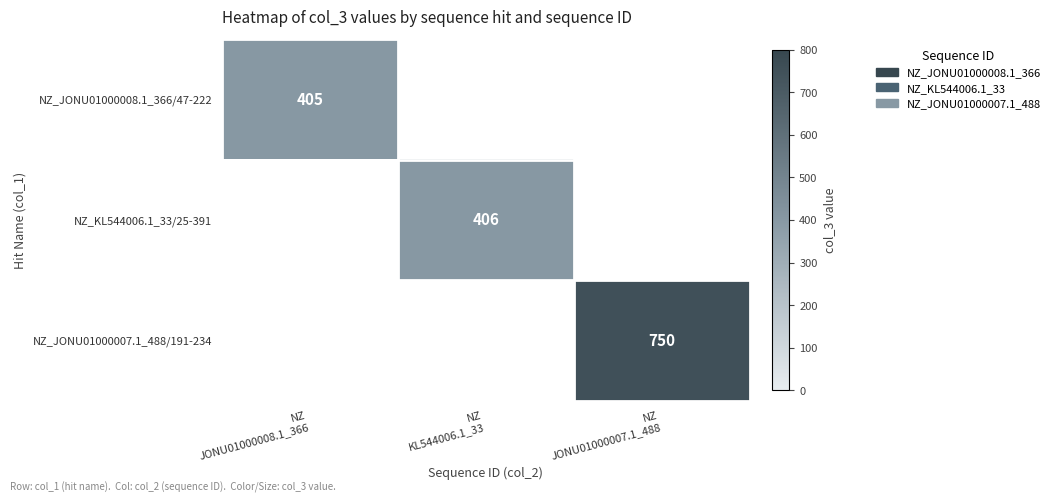

What is the total value across all series at NZ
JONU01000008.1_366?

405